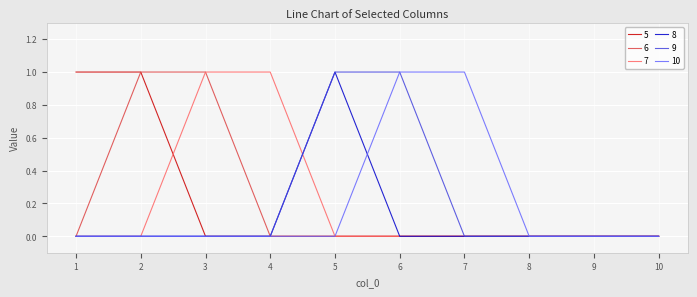

Reading left to right, transcribe all the data shown in this chart.

5: 1	1	0	0	0	0	0	0	0	0
6: 0	1	1	0	0	0	0	0	0	0
7: 0	0	1	1	0	0	0	0	0	0
8: 0	0	0	0	1	0	0	0	0	0
9: 0	0	0	0	1	1	0	0	0	0
10: 0	0	0	0	0	1	1	0	0	0